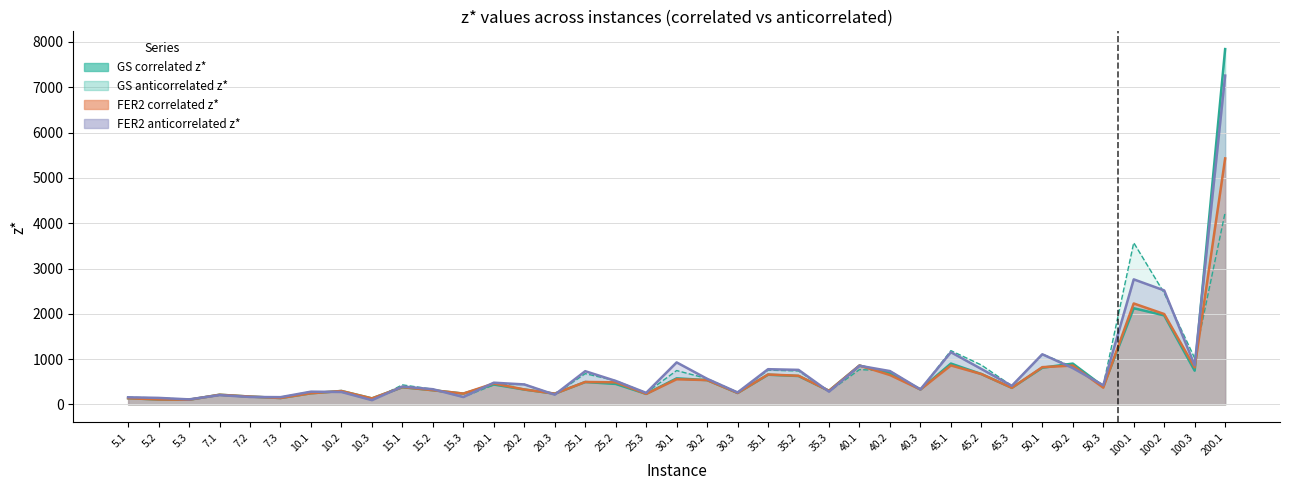

Between which two adjacent categories do GS anticorrelated z* and GS correlated z* first intersect?

5.3 and 7.1